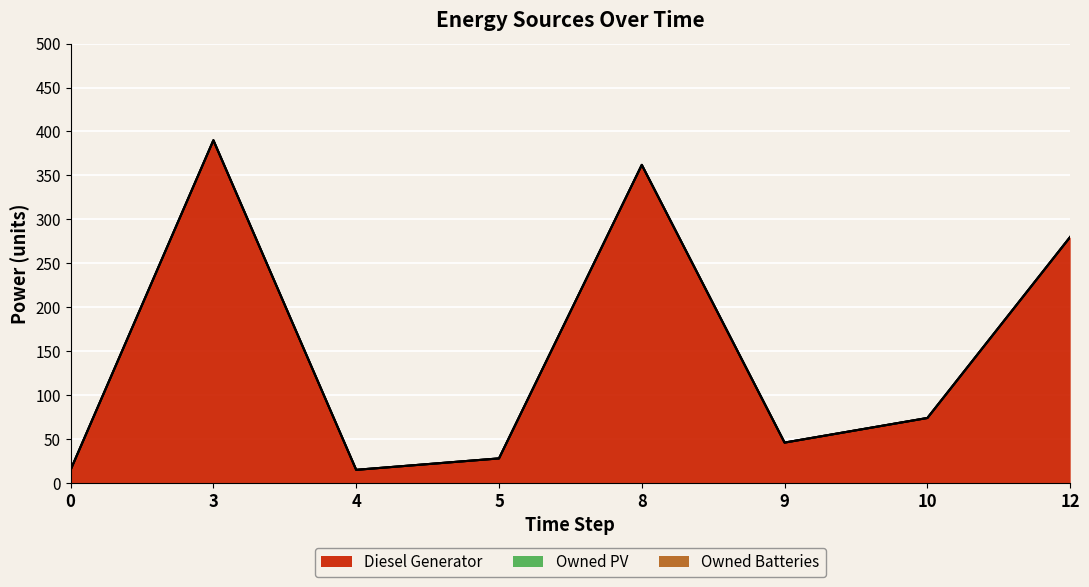

Reading left to right, what are all the values shown in this chart?

Diesel Generator: 15	390	15	28	362	46	74	280
Owned PV: 0	0	0	0	0	0	0	0
Owned Batteries: 0	0	0	0	0	0	0	0